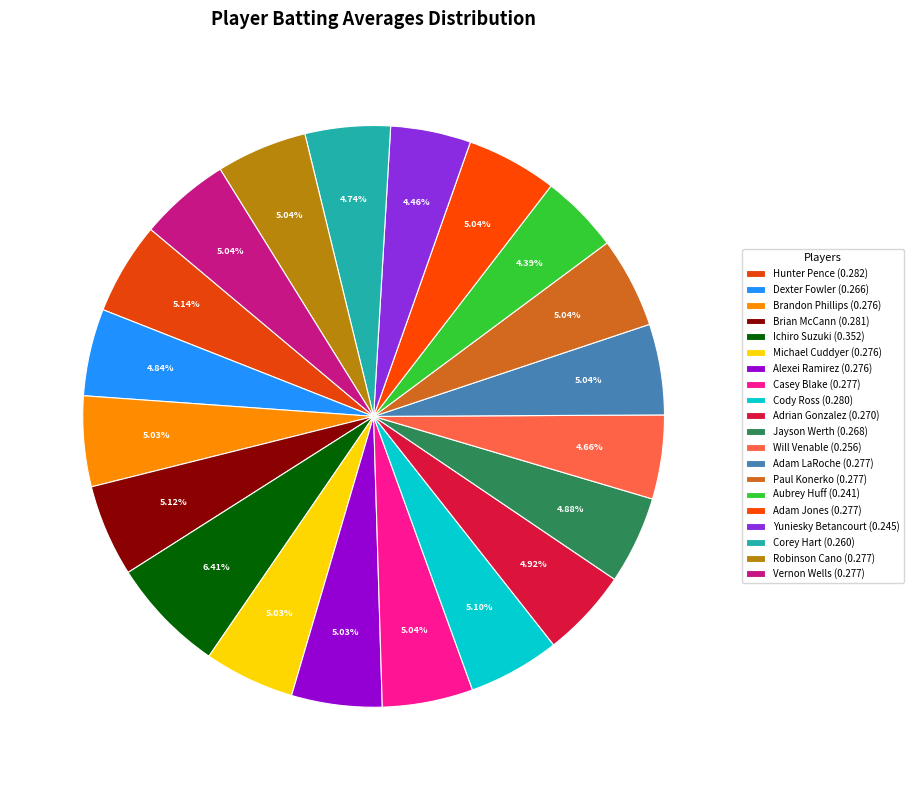

What is the smallest slice in the pie chart?

Aubrey Huff